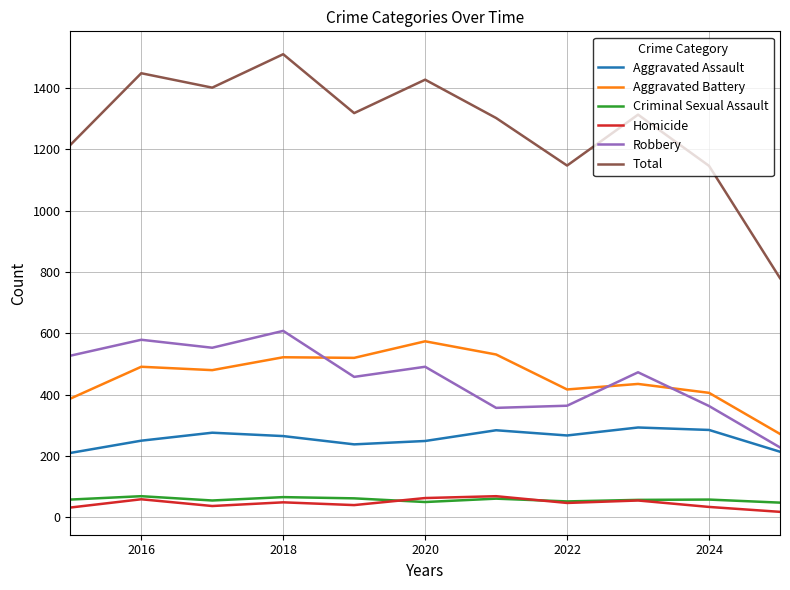

What is the greatest value displayed?

1510